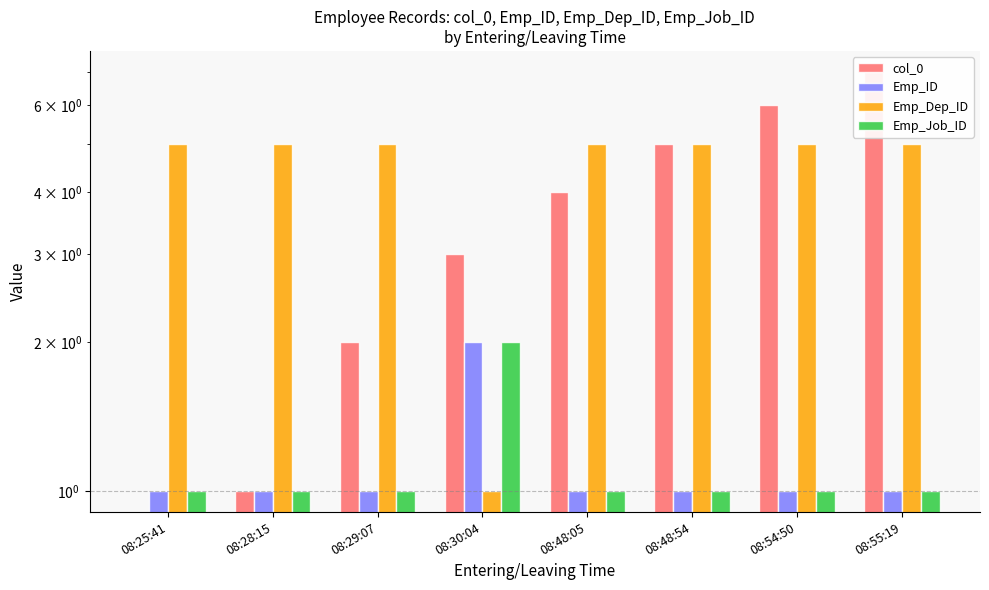

How many bars are there in each group?

4